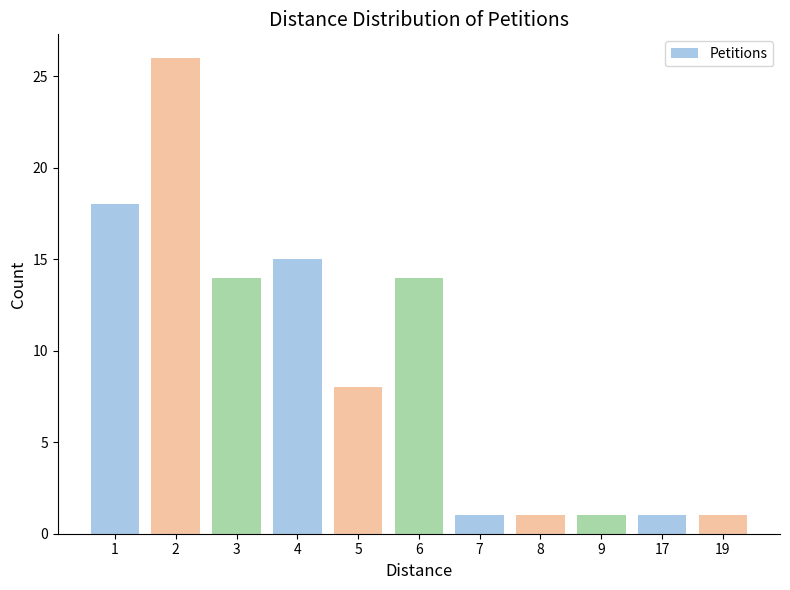

How many values are below 8?

5